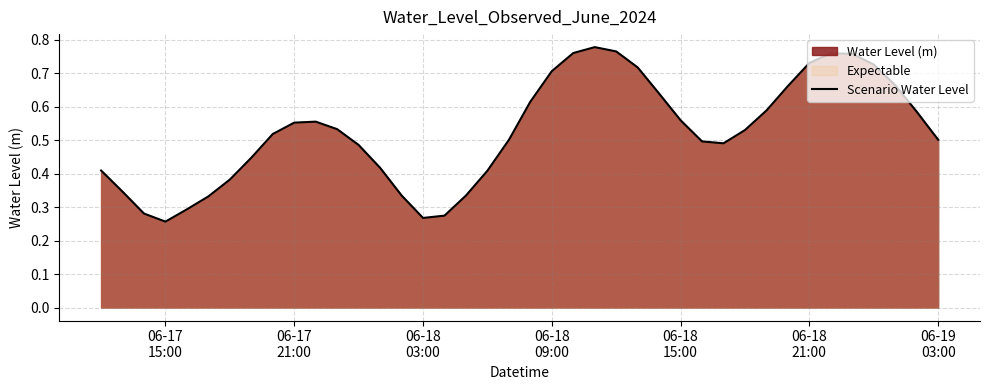

At which category does the chart reach its minimum across all series?

06-17
15:00